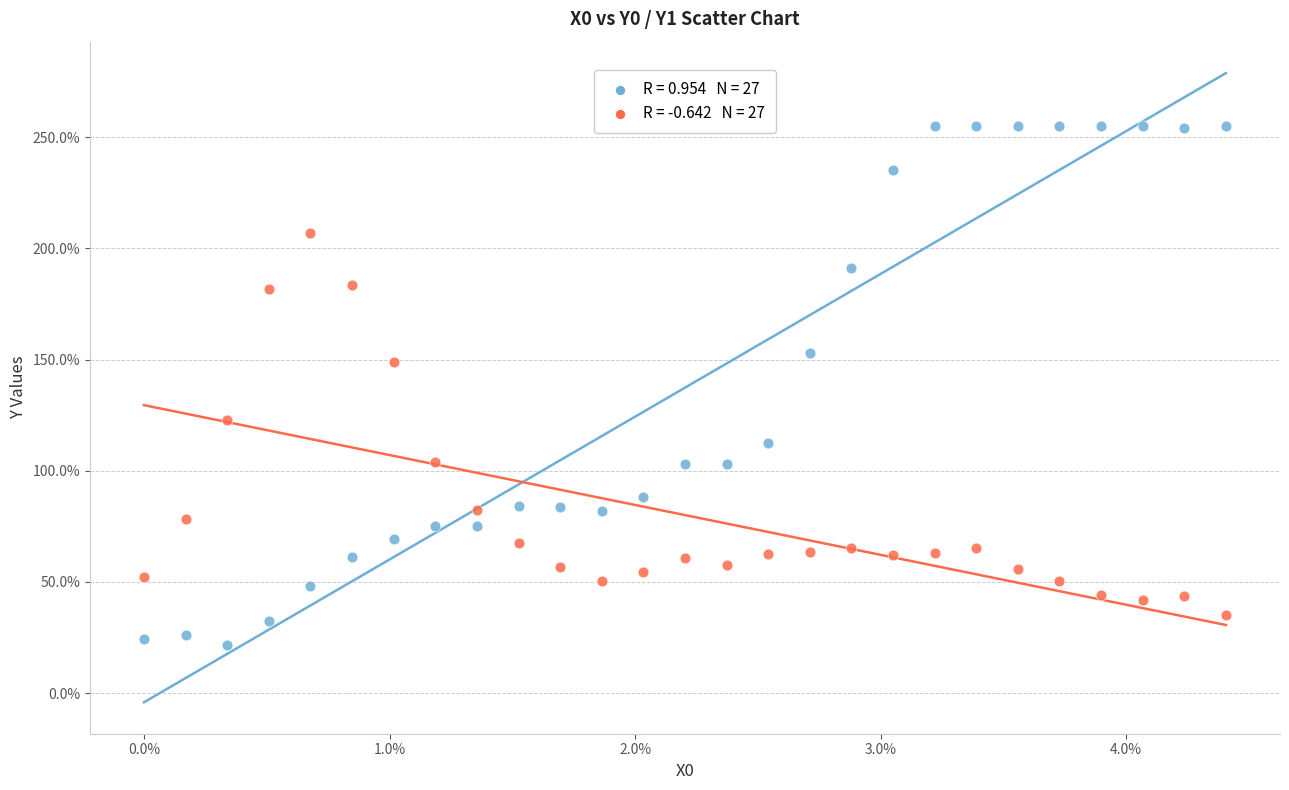

Across all series, what Y value is closest to 138?

148.8